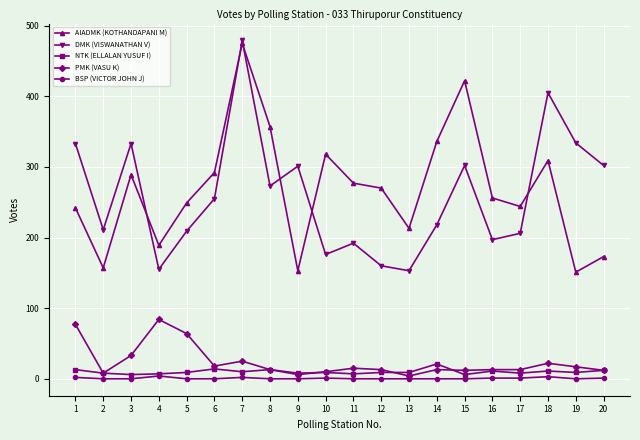

At which category does DMK (VISWANATHAN V) reach its first local peak?

3